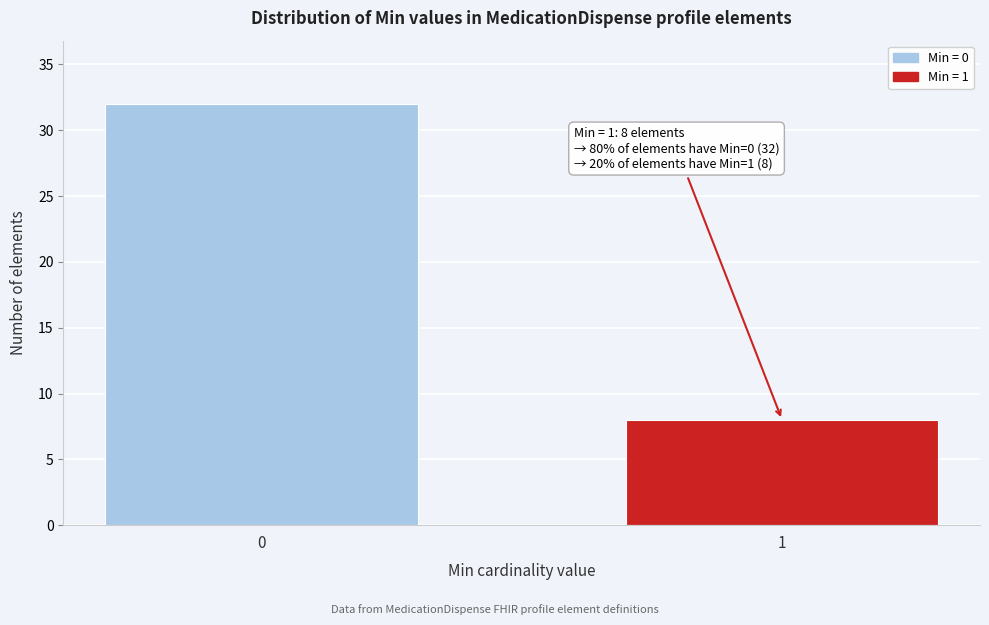

Reading left to right, list all the values displayed in this chart.

32	8